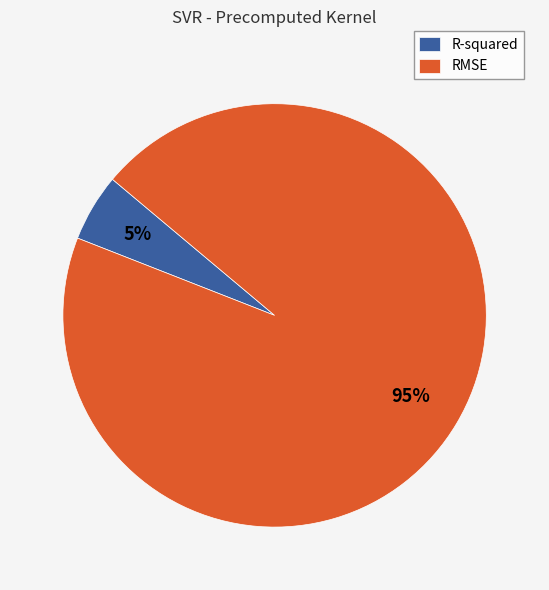

Rank the categories by value from highest to lowest.

RMSE, R-squared